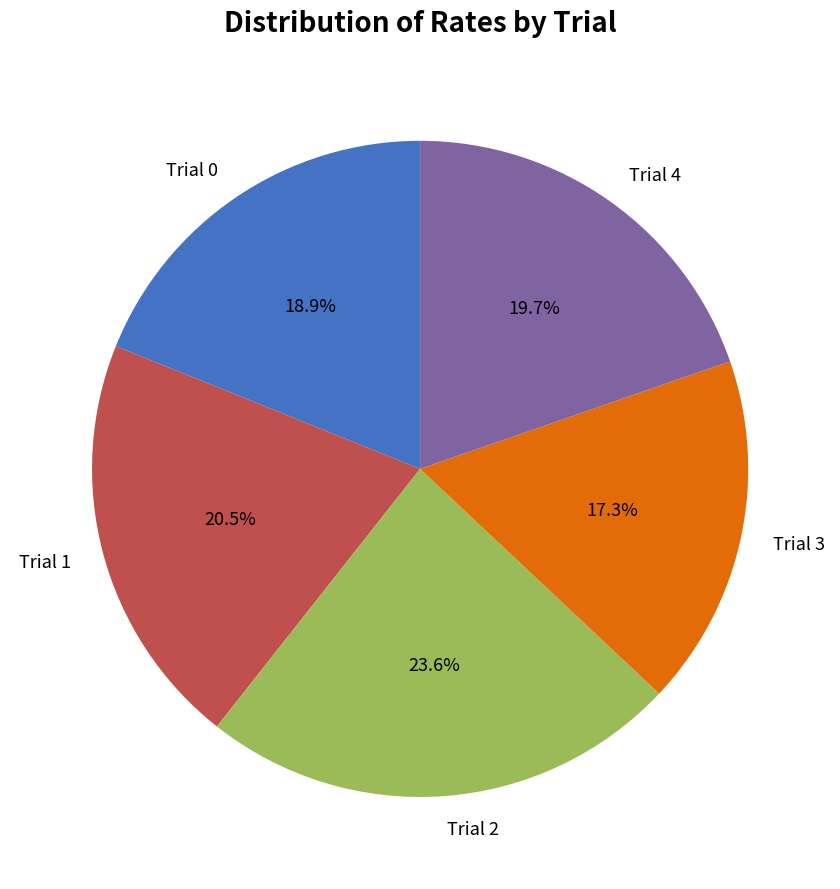

What is the smallest slice in the pie chart?

Trial 3